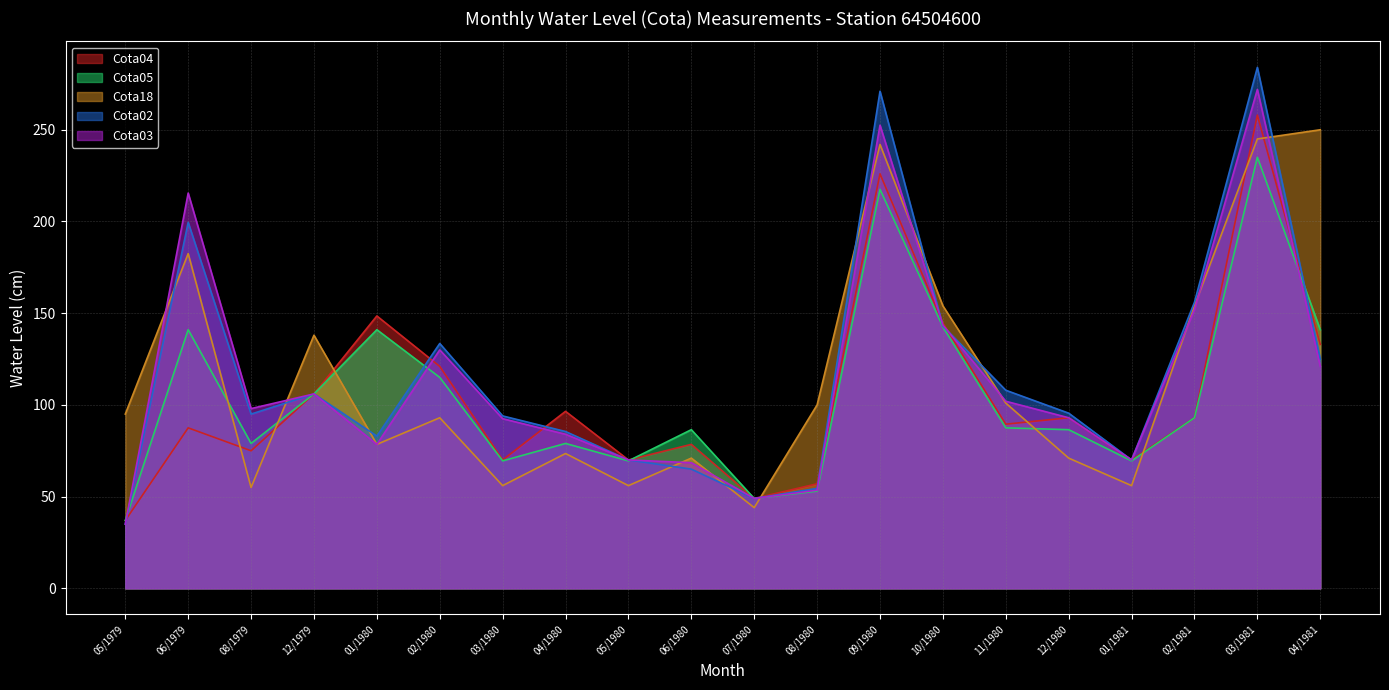

Reading right to left, what are all the values shown in this chart?

Cota04: 133.0	258.0	93.0	70.0	93.0	89.5	144.5	226.0	57.0	49.0	78.5	70.0	96.5	70.0	121.0	148.5	106.0	75.0	87.5	37.0
Cota05: 141.0	235.0	93.0	69.5	86.5	87.5	142.5	217.5	53.0	49.0	86.5	69.5	79.0	69.5	115.0	141.0	106.0	79.0	141.0	37.0
Cota18: 250.0	245.0	154.0	56.0	71.0	101.0	154.0	242.0	100.0	44.0	71.0	56.0	73.5	56.0	93.0	78.5	138.0	55.0	182.5	95.0
Cota02: 125.0	284.0	156.0	70.0	95.5	108.0	143.0	271.0	54.5	49.0	65.0	70.0	85.5	94.0	133.5	83.0	106.0	95.0	199.5	35.0
Cota03: 121.0	272.0	152.0	70.0	93.0	102.0	143.5	252.5	53.5	49.0	68.5	70.0	84.0	92.5	130.0	78.5	106.0	98.0	215.5	35.0